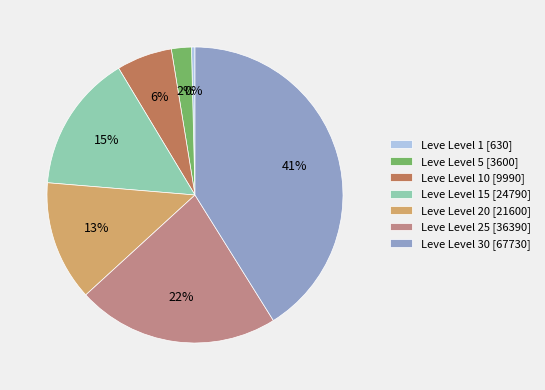

Which has a higher value, Leve Level 1 [630] or Leve Level 15 [24790]?

Leve Level 15 [24790]